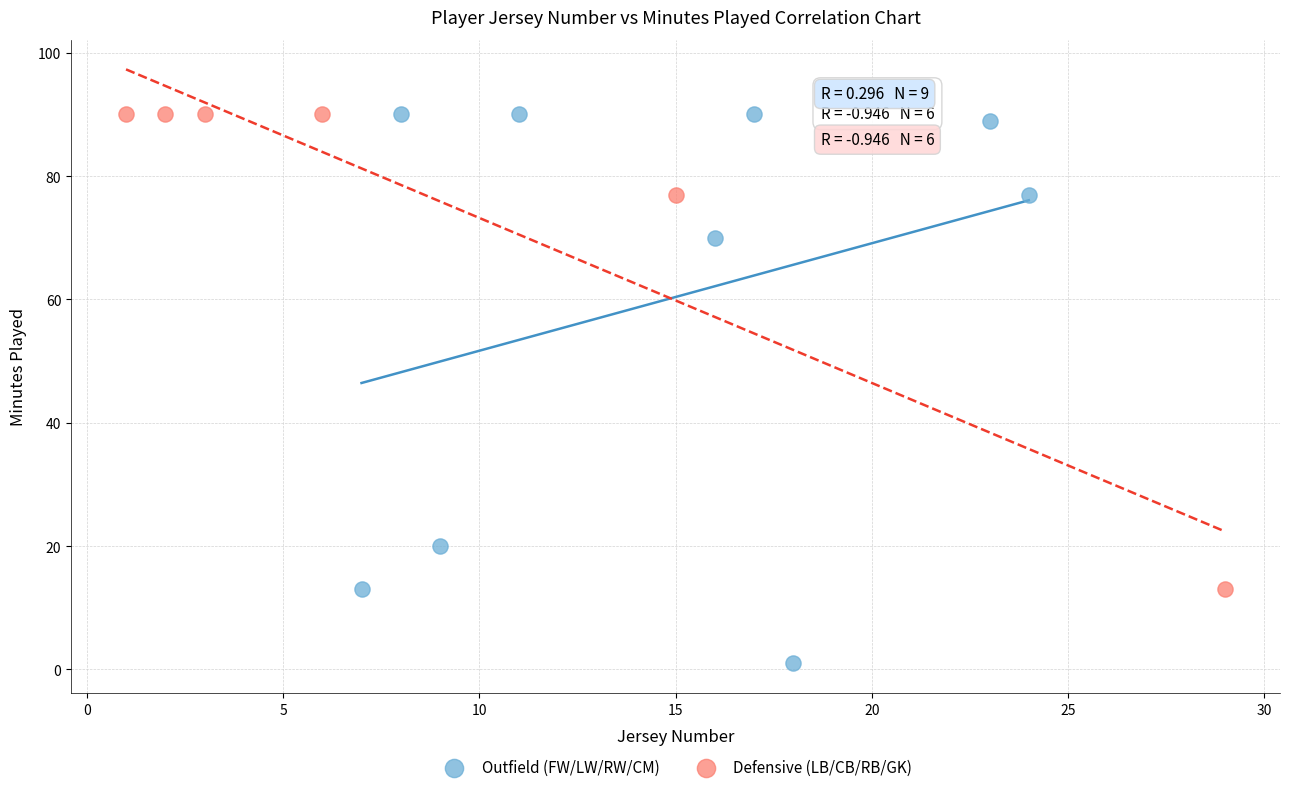

Which series contains the lowest Y value?

Outfield (FW/LW/RW/CM)